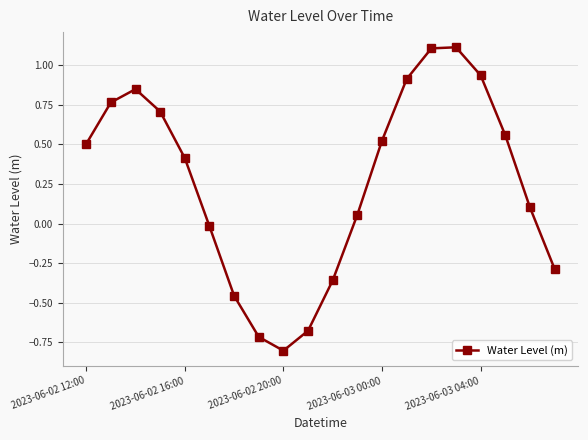

How many data points does each series have?

20